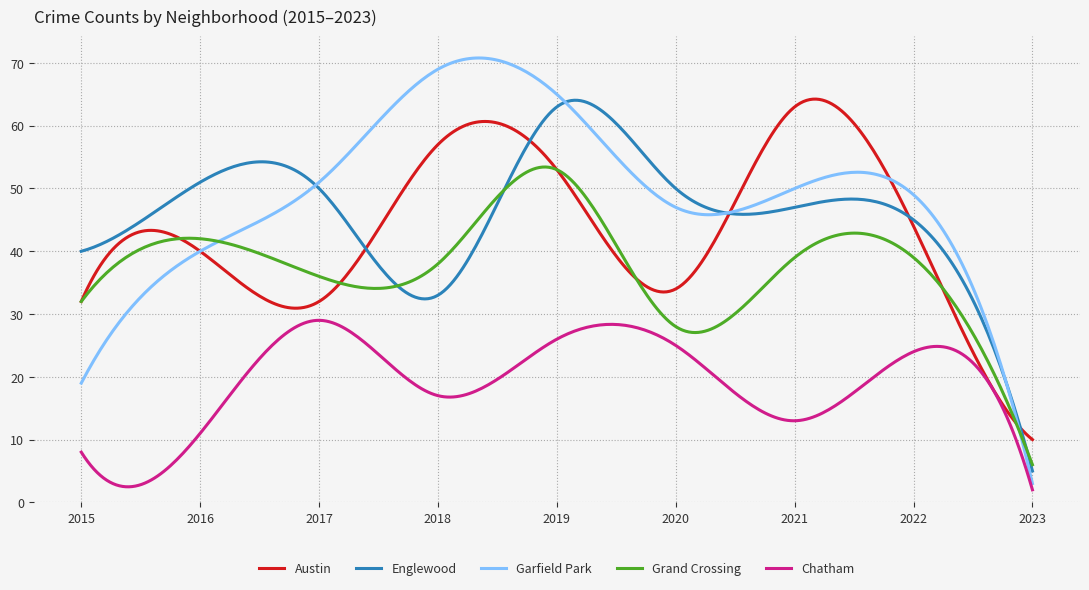

True or false: Chatham and Englewood intersect in this chart.

False